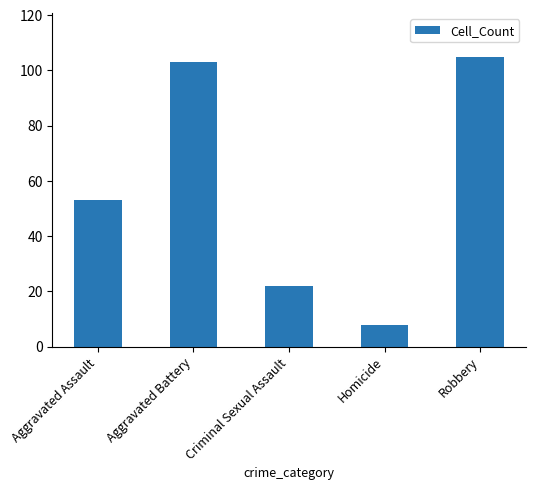

True or false: the data shows 18 at Aggravated Assault.

False